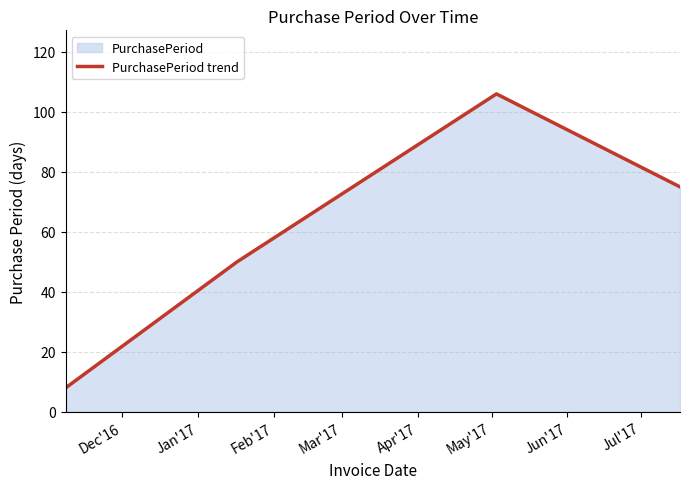

What is the smallest value displayed?

8